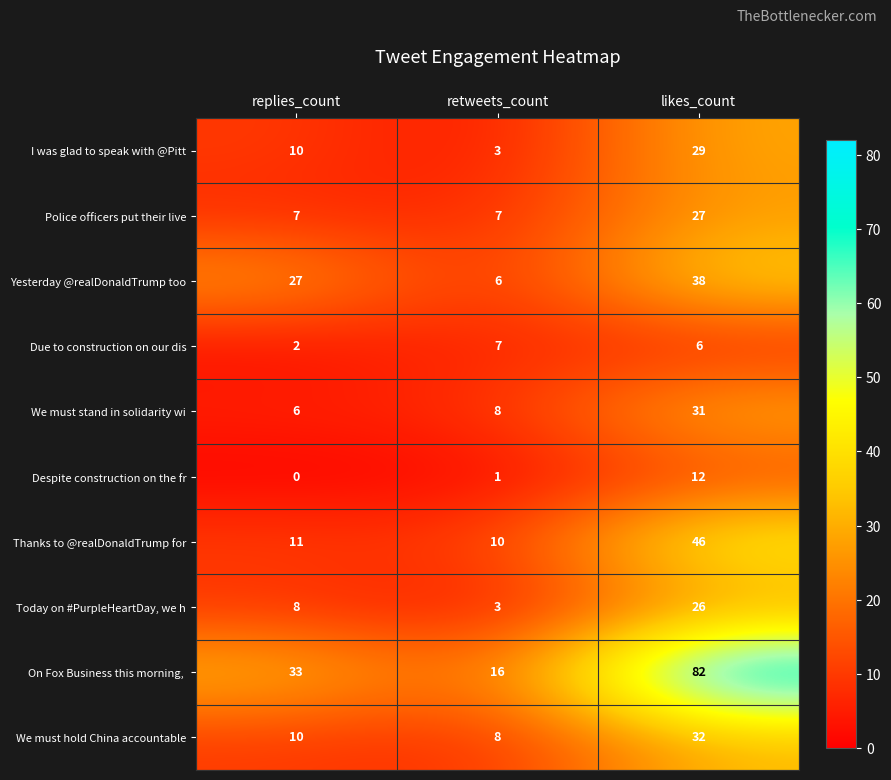

What value does the We must hold China accountable series have at replies_count, to the nearest 5?

10